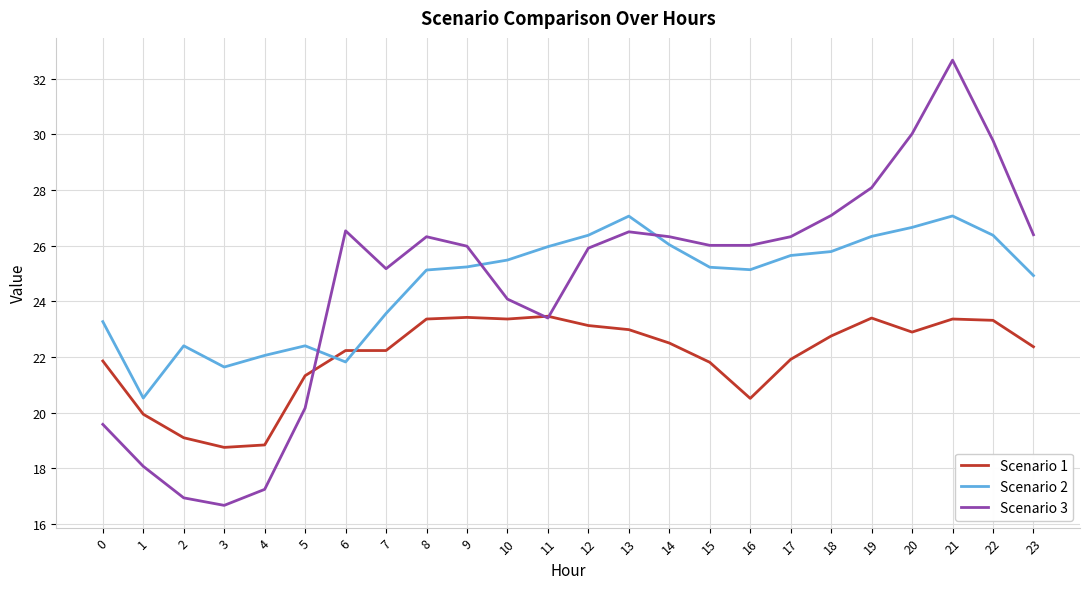

How many times do Scenario 1 and Scenario 2 cross each other?

2